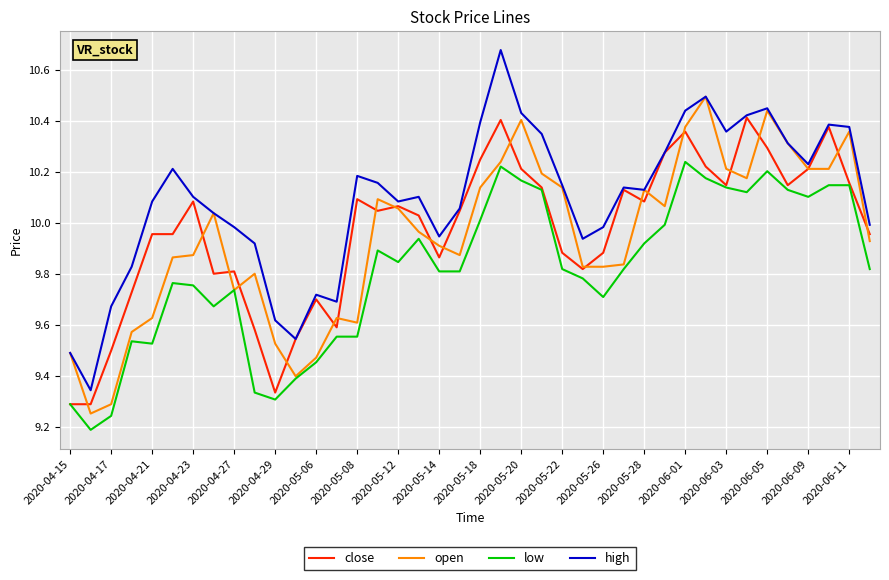

Which series has the largest total across all categories?

high